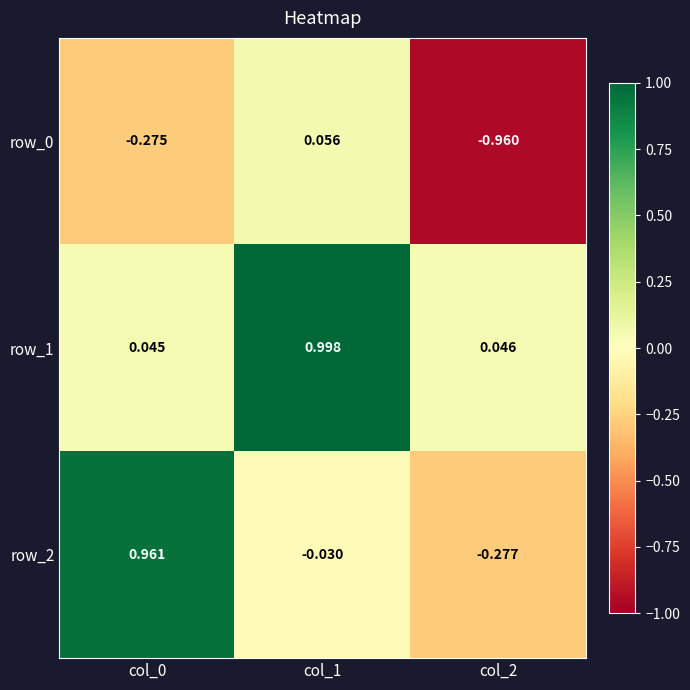

At which category is the sum across all series the highest?

col_1